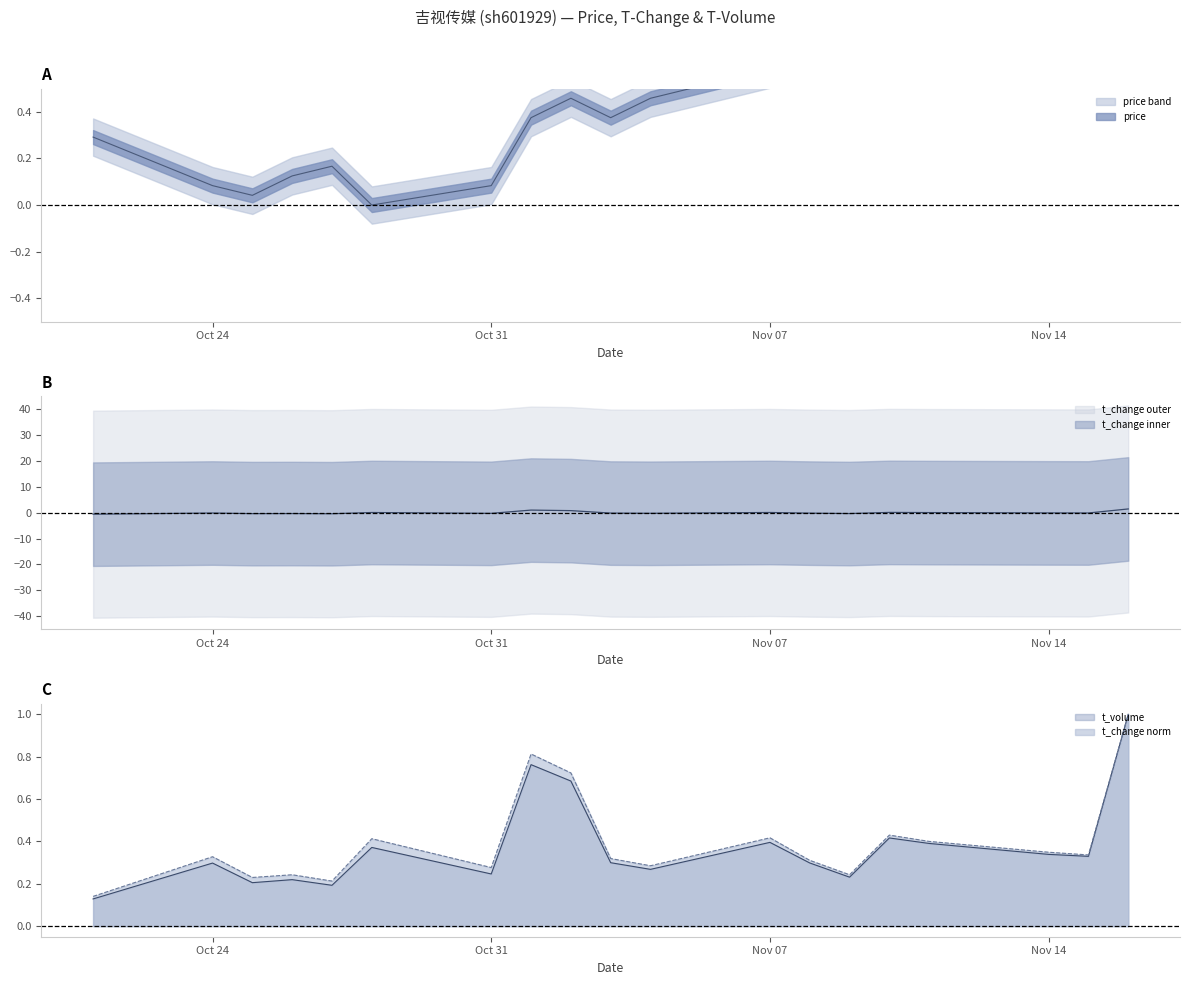

How many values in the t_change series exceed 0?

7